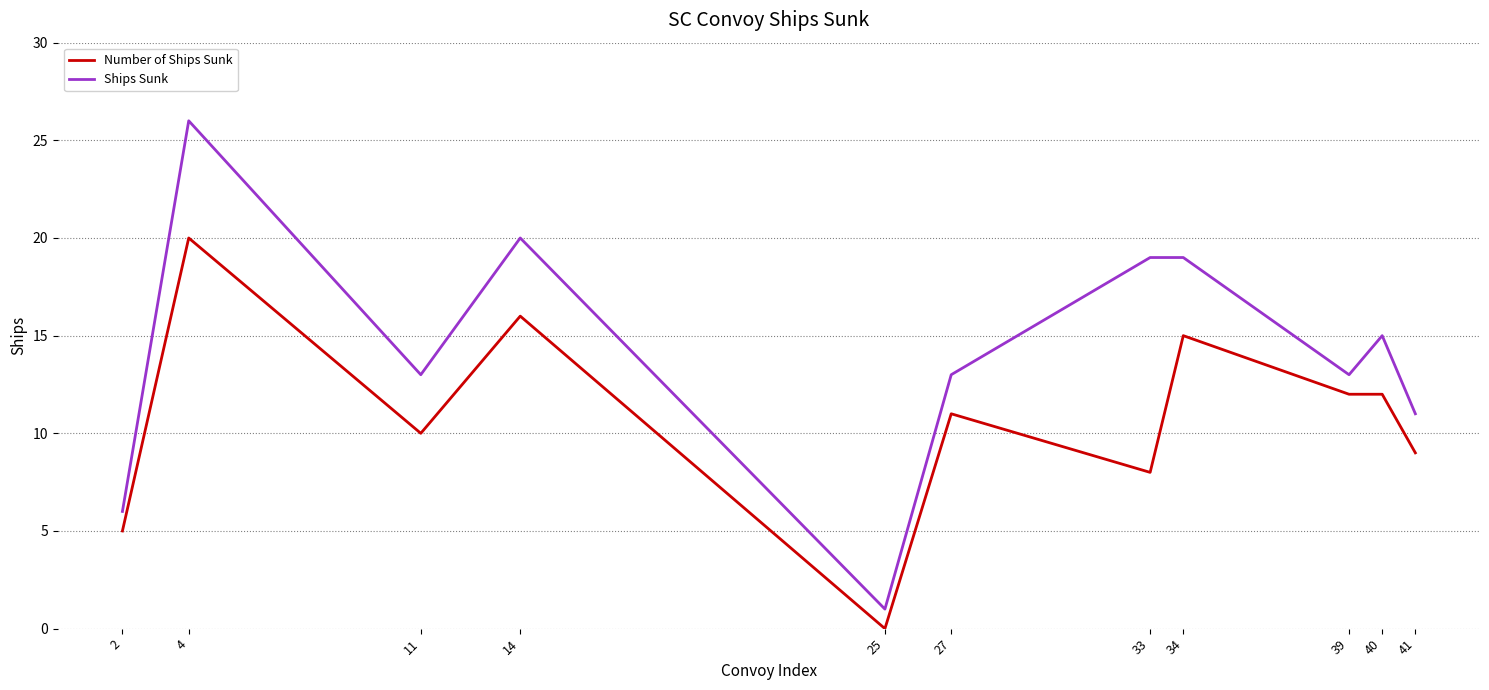

Reading left to right, transcribe all the data shown in this chart.

Number of Ships Sunk: 2=5	4=20	11=10	14=16	25=0	27=11	33=8	34=15	39=12	40=12	41=9
Ships Sunk: 2=6	4=26	11=13	14=20	25=1	27=13	33=19	34=19	39=13	40=15	41=11